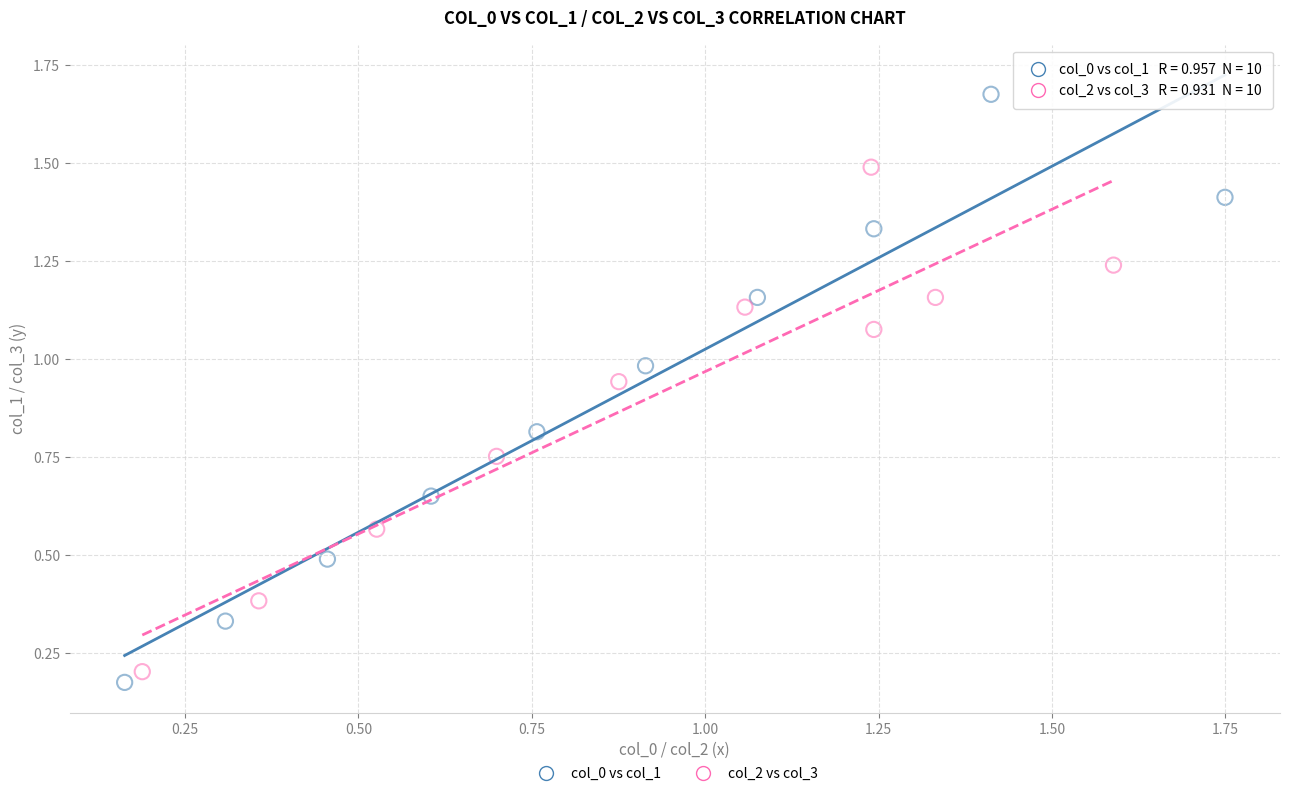

What are all the series names shown in the legend?

col_0 vs col_1, col_2 vs col_3